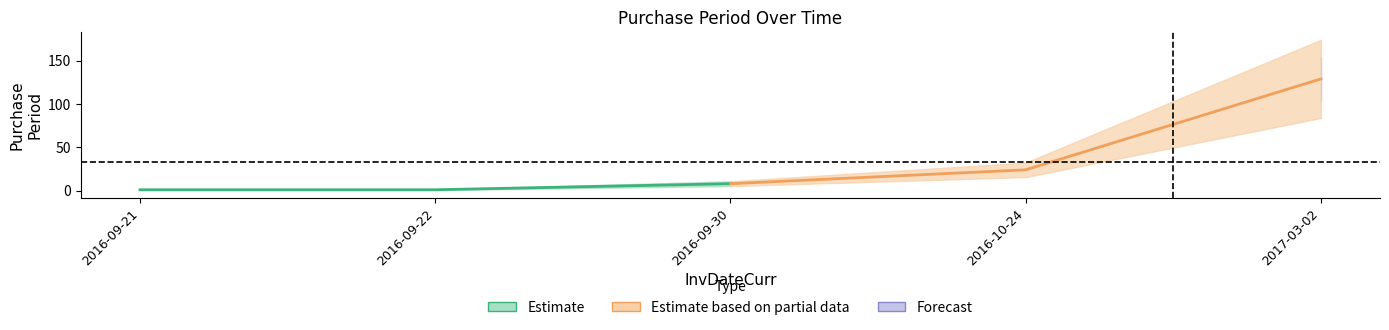

Count the Estimate based on partial data values in the range 8 to 129.

3